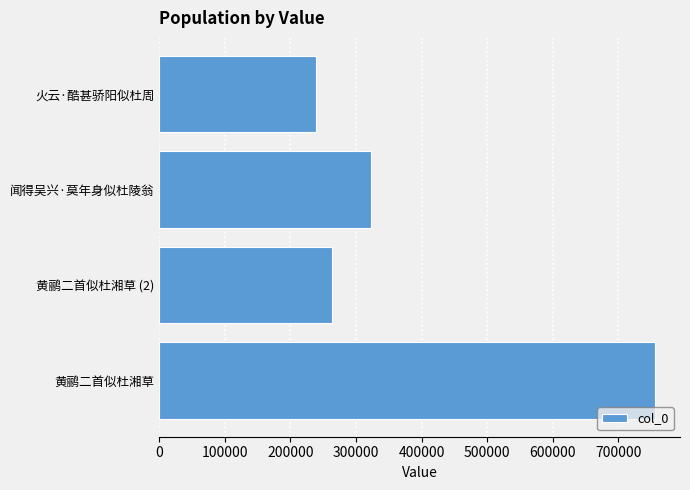

What is the sum of all values?

1581305